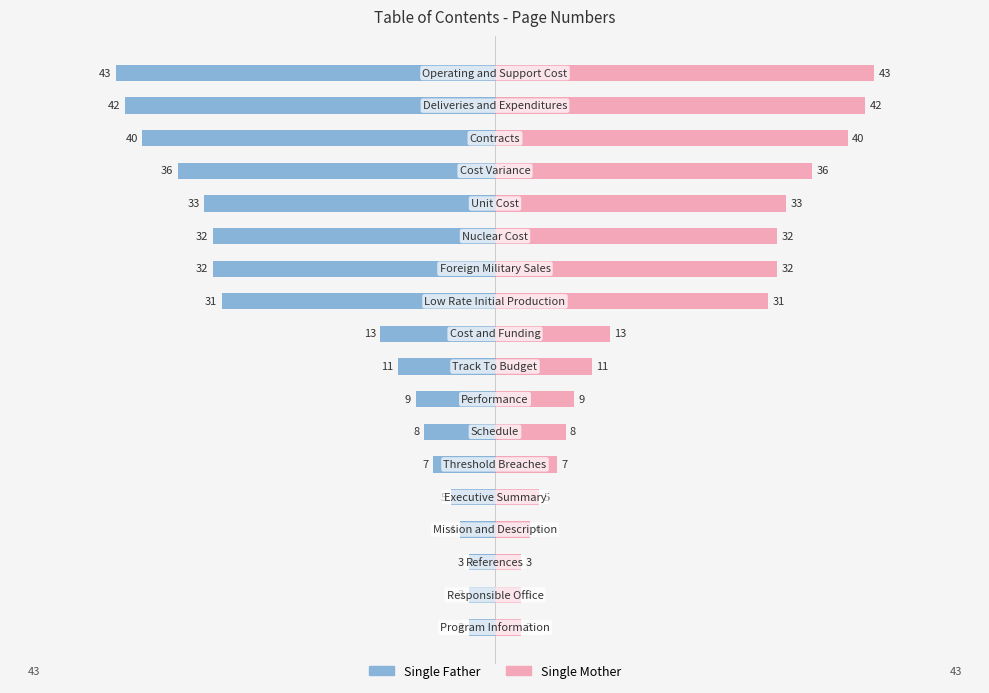

At how many categories does at least one series exceed -17?

18